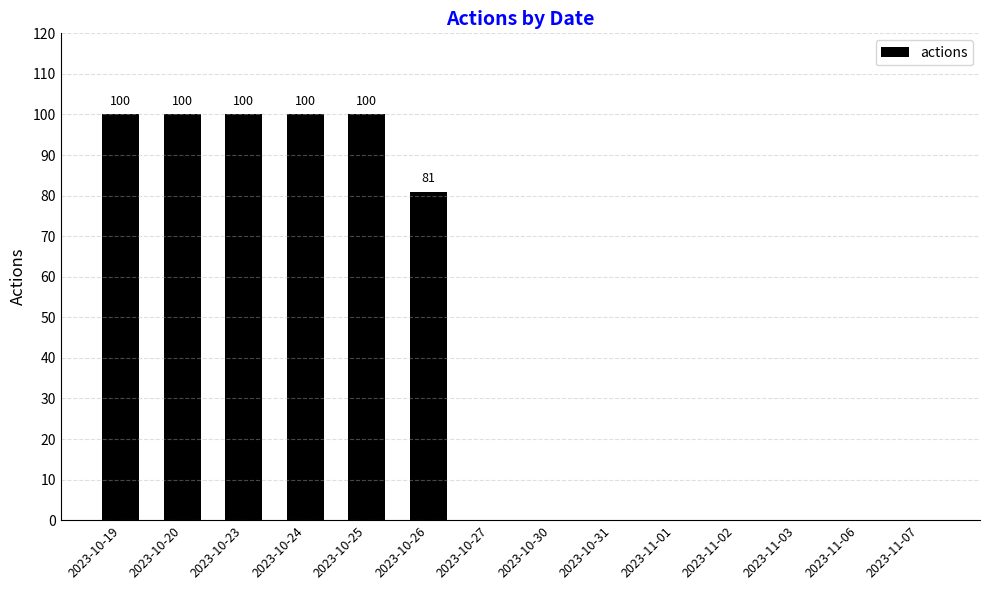

At which label is the value closest to 50?

2023-10-26